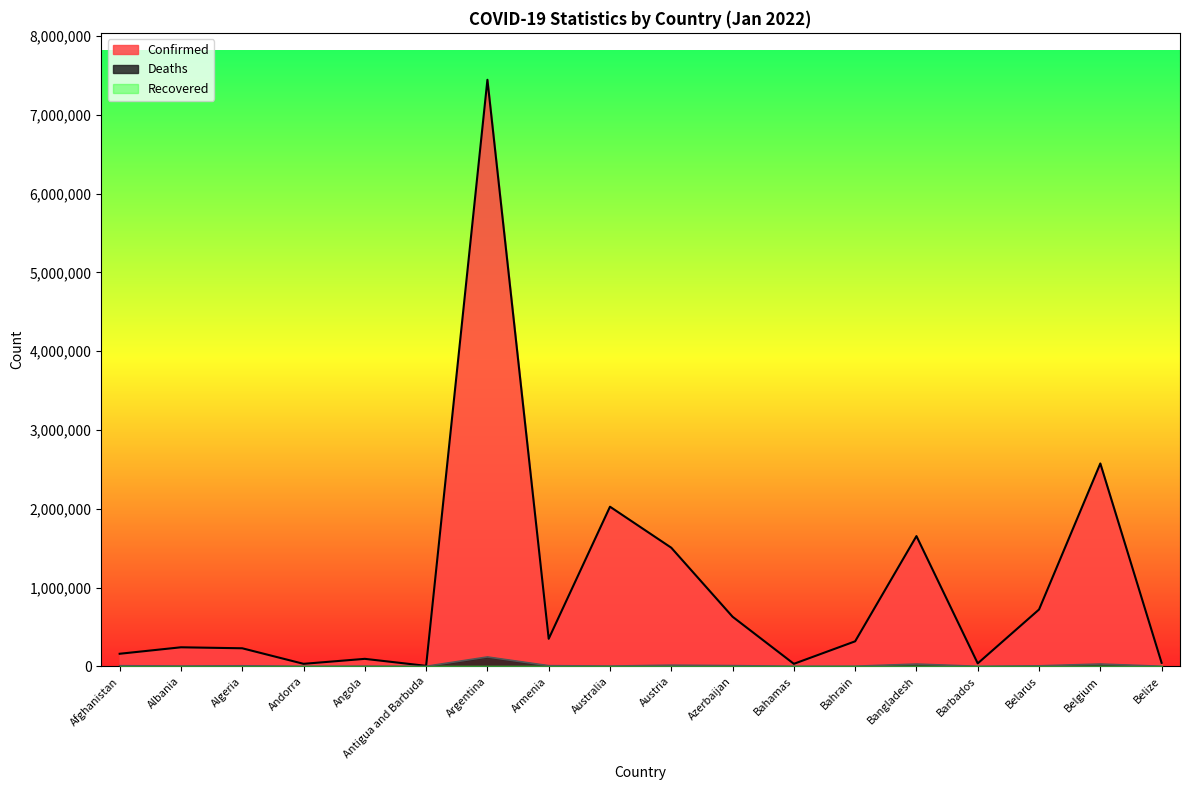

What is the sum of all Confirmed values?

18098663